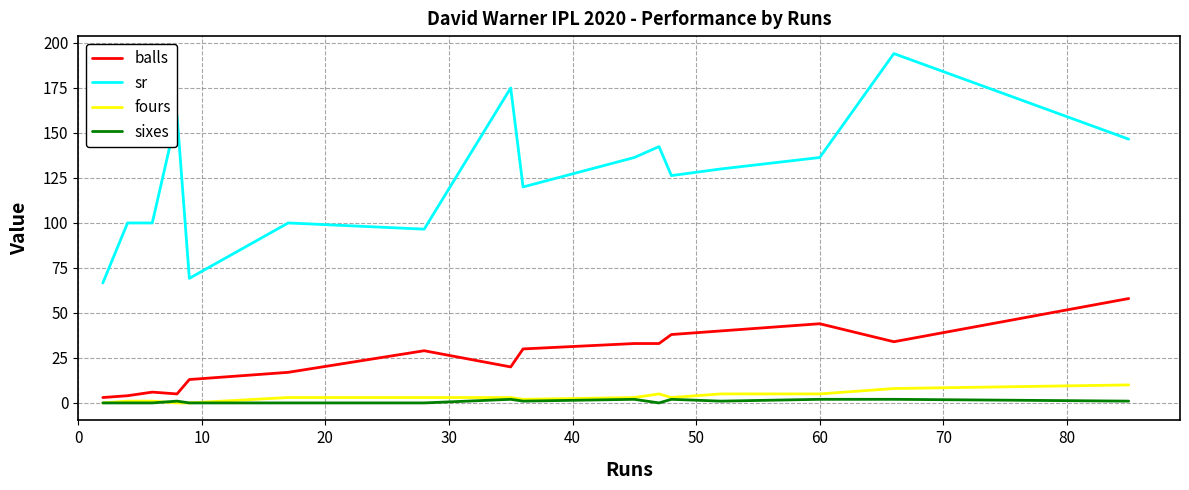

True or false: sr and fours cross at least once.

False